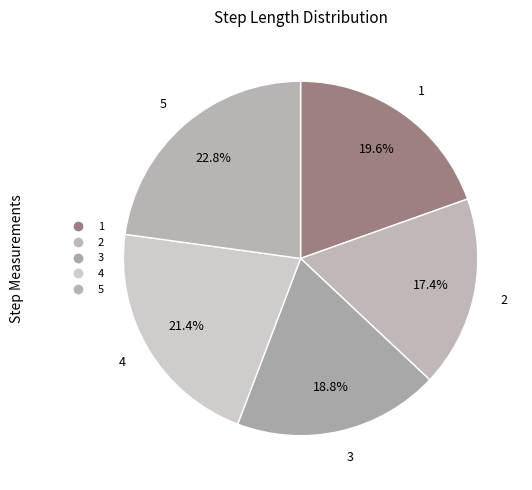

The 3 slice represents 13% of the pie. True or false?

False